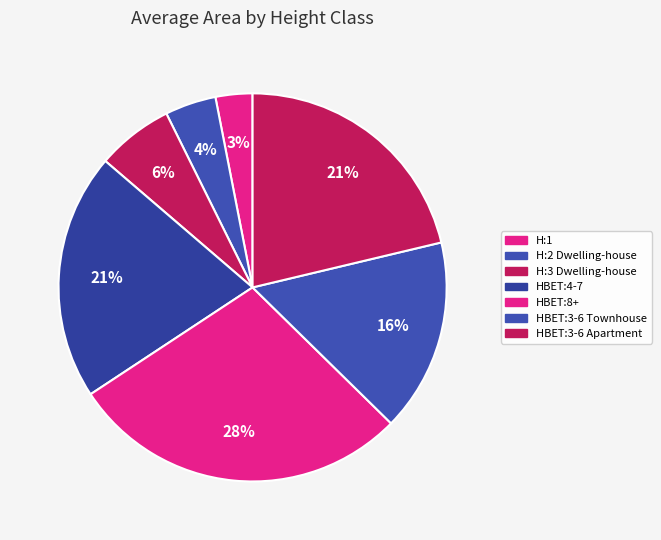

Count the number of slices in the pie.

7